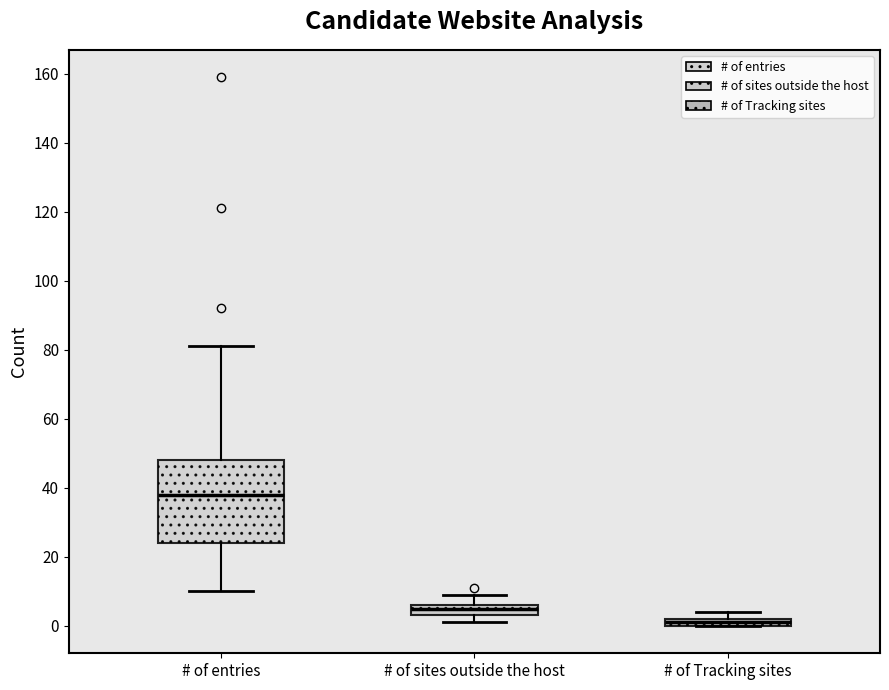

Comparing the boxes themselves (not the whiskers), which one is the tallest?

# of entries